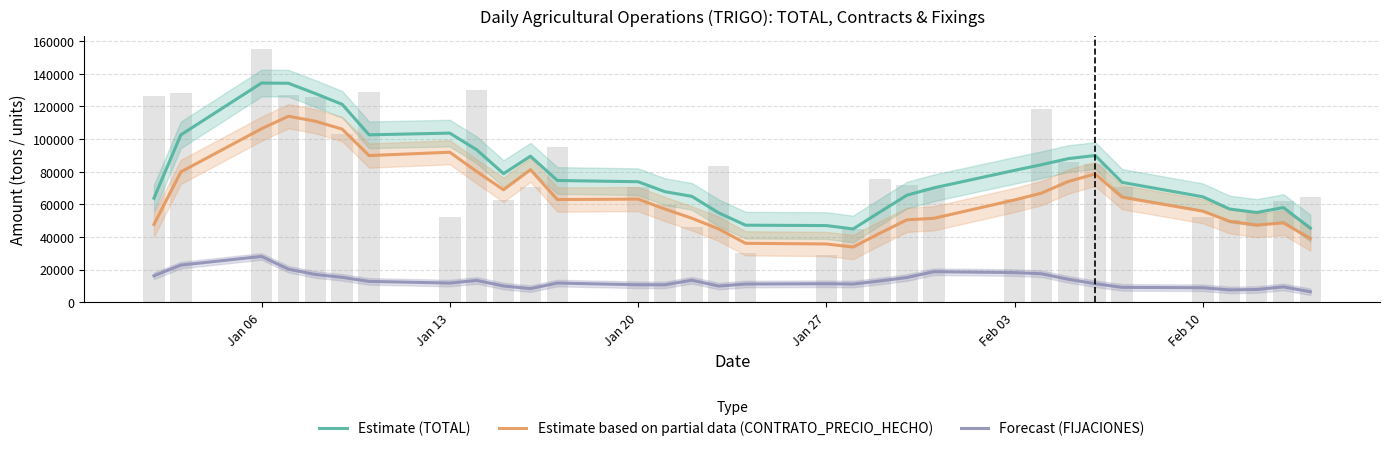

Is it true that Estimate based on partial data (CONTRATO_PRECIO_HECHO) equals 26106.8 at 14?

False